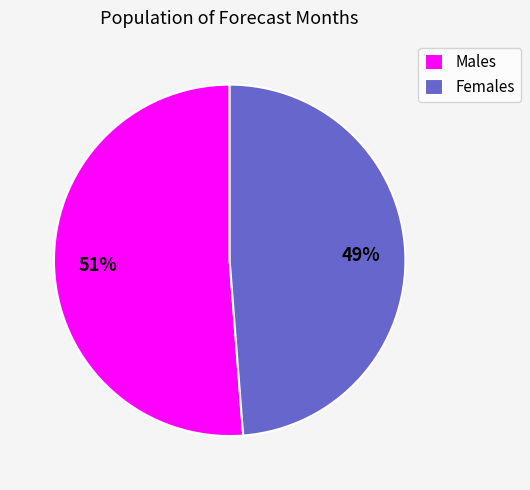

Approximately how many times larger is the value at Females compared to Males?

1.0